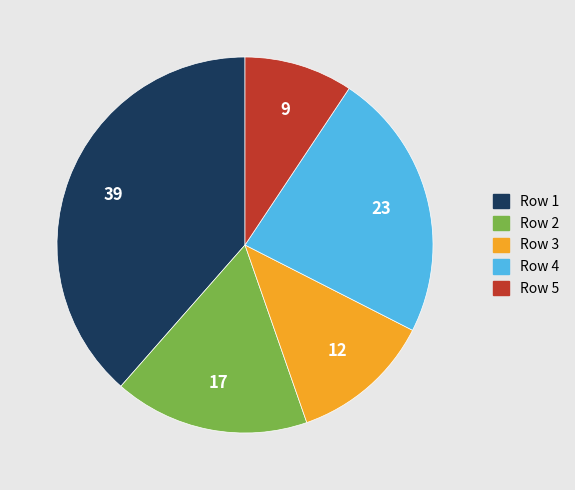

Does any single category account for the majority?

No